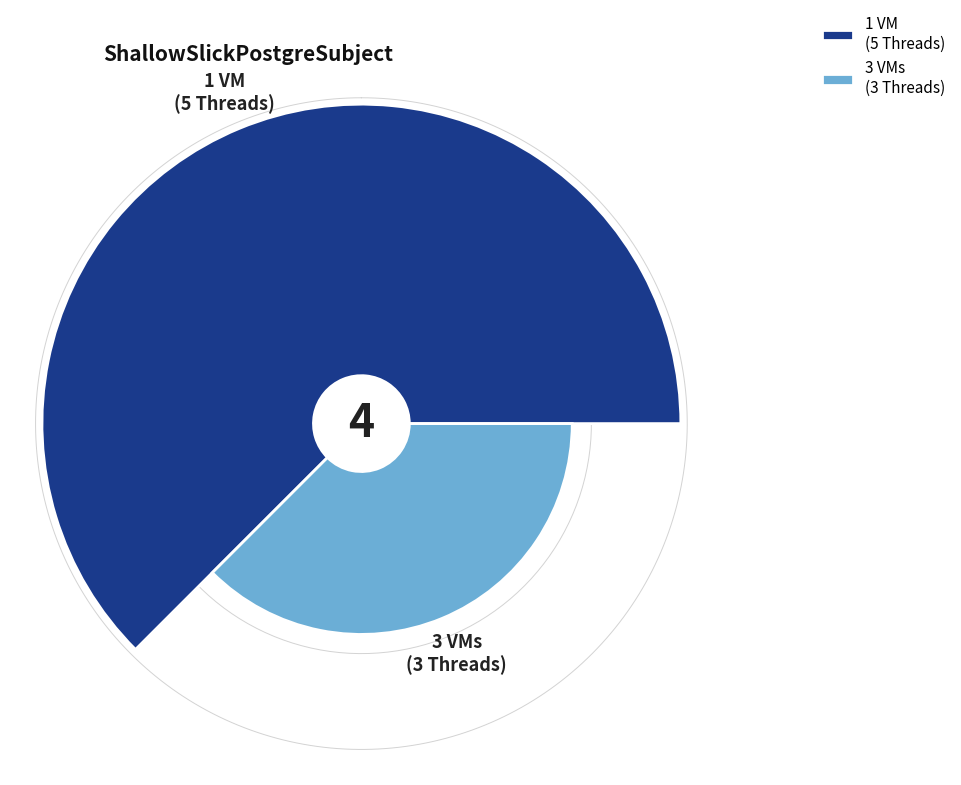

Which slice is the smallest?

3 VMs